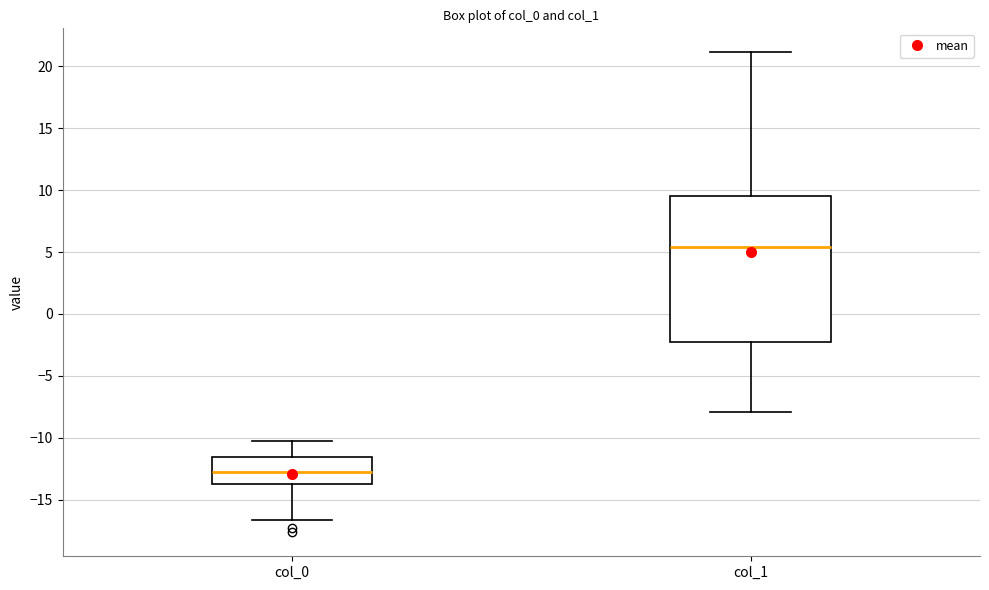

Reading left to right, transcribe this box plot: for each box, give where its median line is, the range the box spans, and where its two whiskers end, as read against the y-axis. The values are not printed on the chart, so give them approximately, as read against the axis.

col_0: median -13.0, box -14.0 to -11.5, whiskers -16.5 to -10.0
col_1: median 5.5, box -2.0 to 9.5, whiskers -8.0 to 21.0